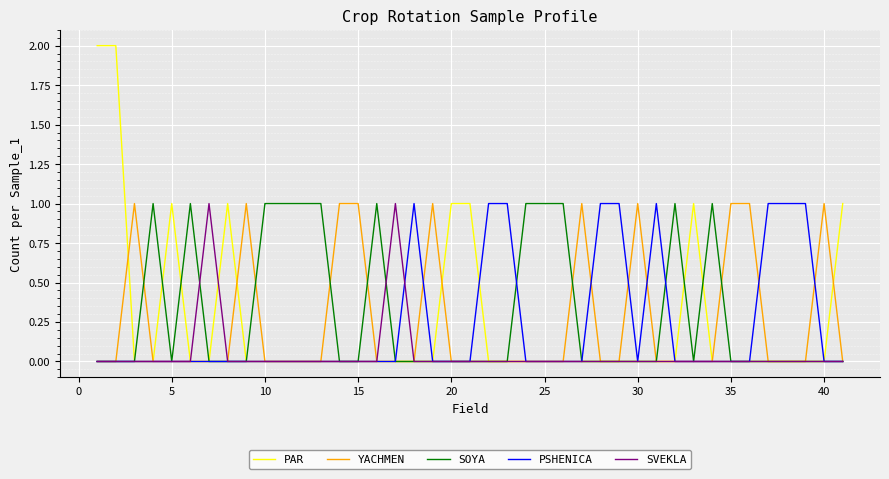

Which series has the widest spread of values?

PAR